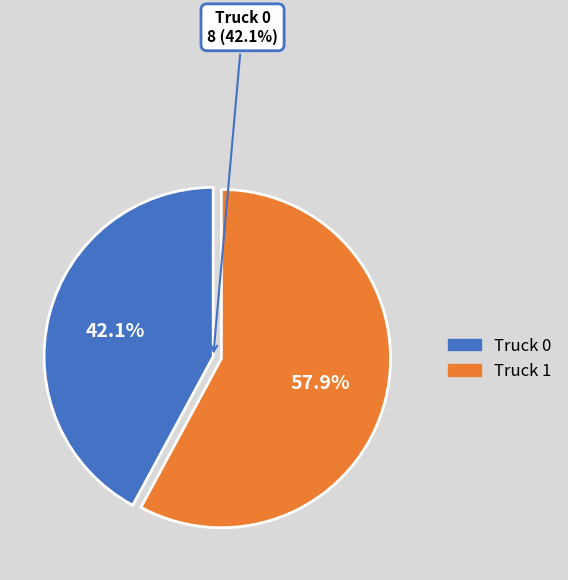

Combined, do Truck 0 and Truck 1 account for over 50%?

Yes